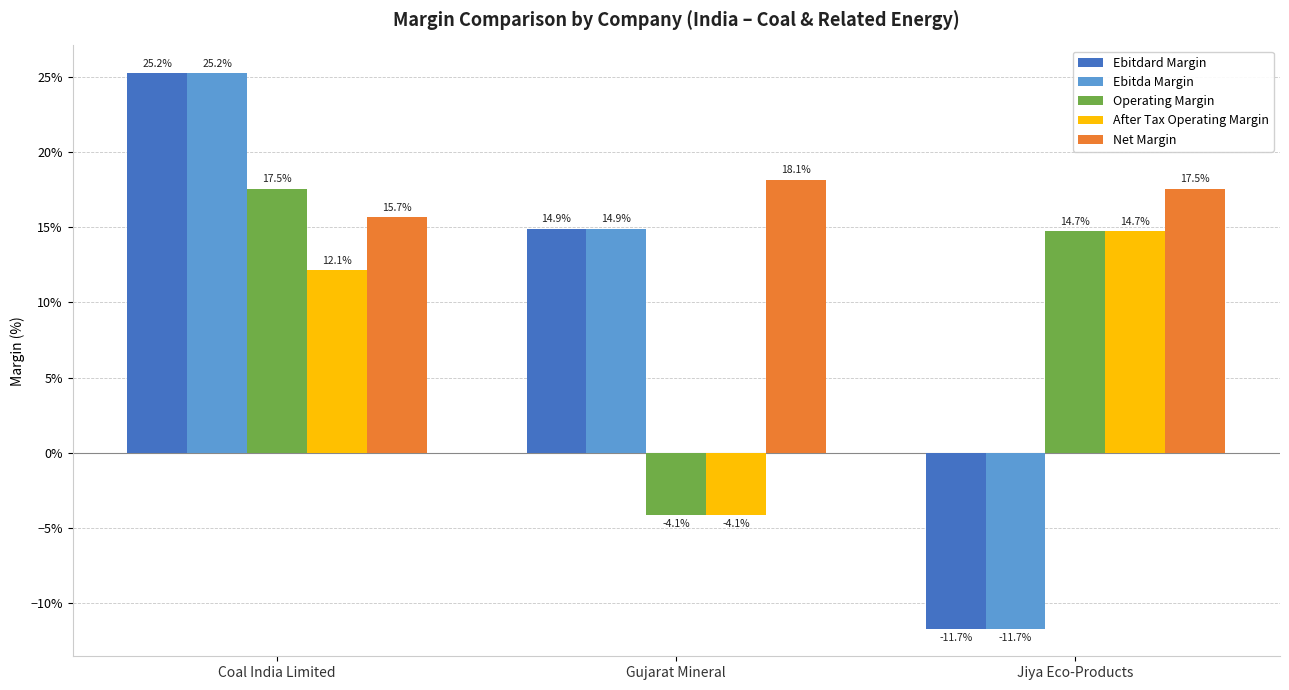

Does the chart contain stacked bars?

No